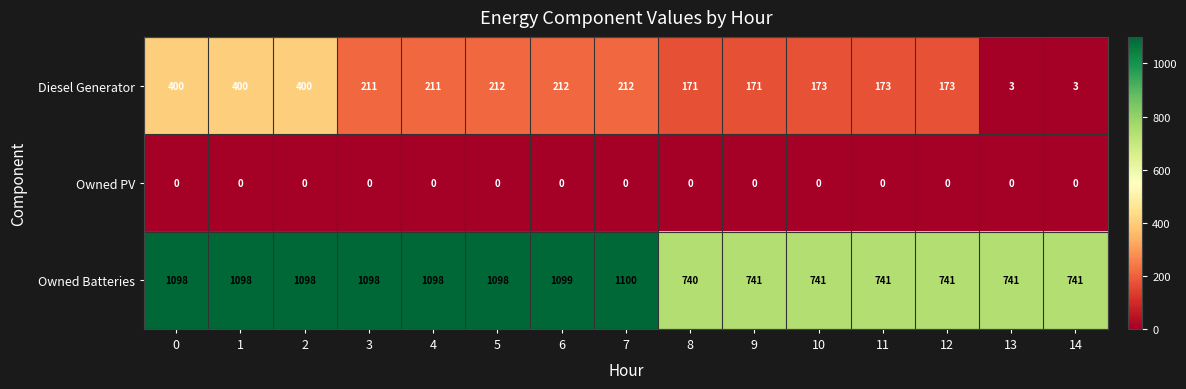

Rank the series by their average value, from lowest to highest.

Owned PV, Diesel Generator, Owned Batteries